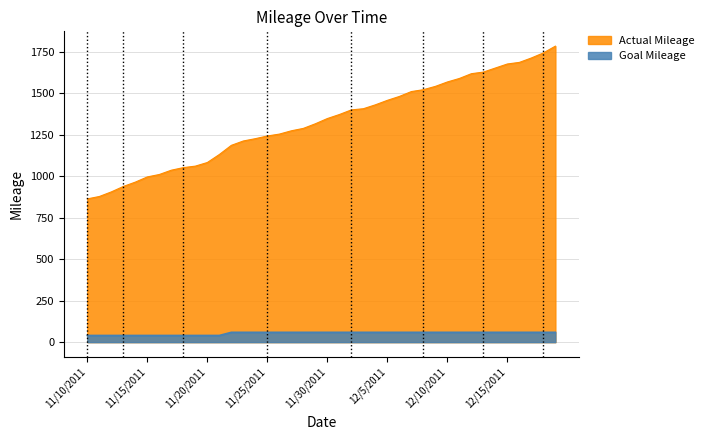

How many lines are shown in the chart?

2